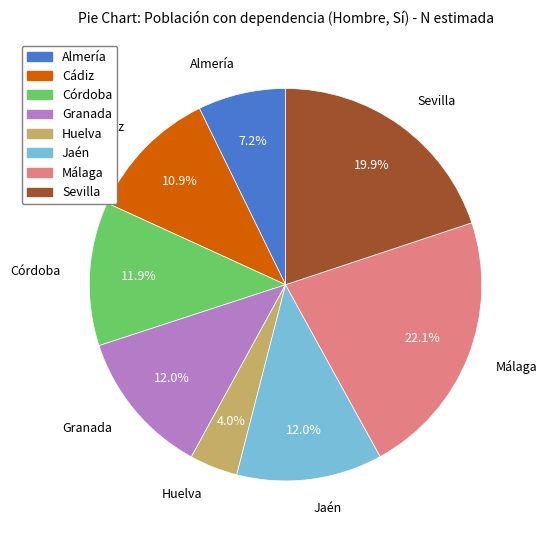

Approximately how many times larger is the value at Málaga compared to Córdoba?

1.9